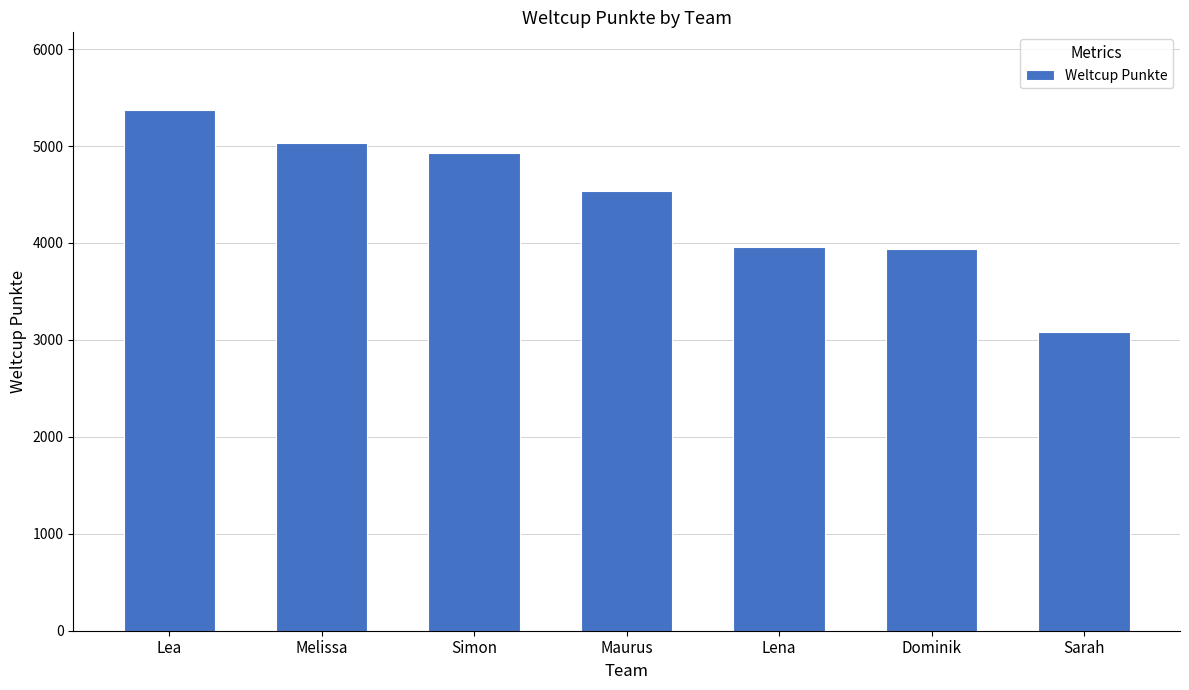

The value at Simon is 2401. True or false?

False